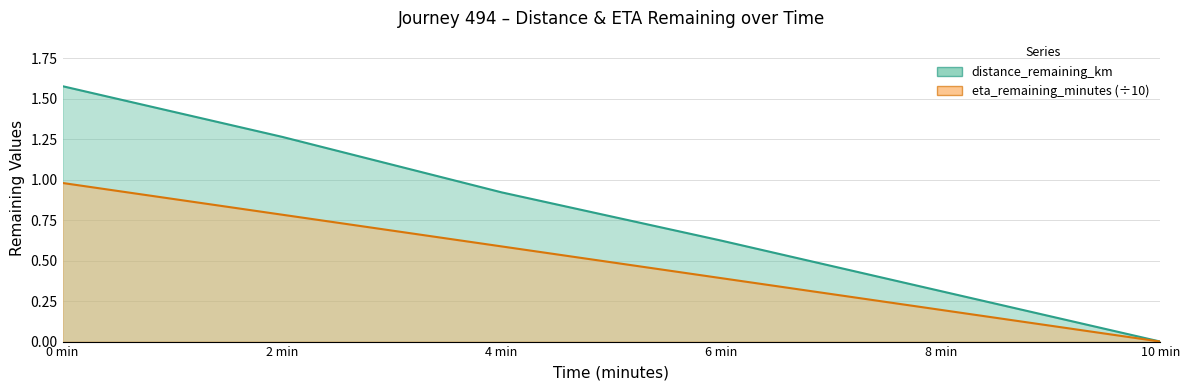

At which label is distance_remaining_km closest to 0?

10 min